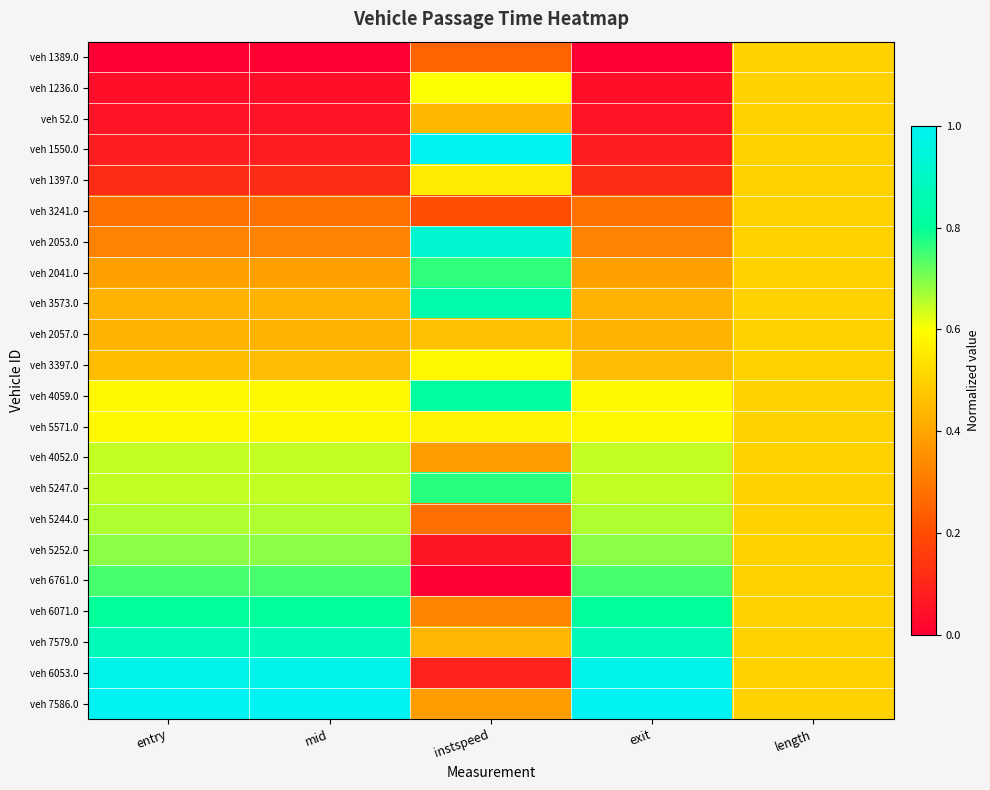

Reading left to right, what are all the values shown in this chart?

veh 1389.0: entry=0.0	mid=0.0	instspeed=0.3	exit=0.0	length=0.5
veh 1236.0: entry=0.0	mid=0.0	instspeed=0.6	exit=0.0	length=0.5
veh 52.0: entry=0.1	mid=0.1	instspeed=0.4	exit=0.1	length=0.5
veh 1550.0: entry=0.1	mid=0.1	instspeed=1.0	exit=0.1	length=0.5
veh 1397.0: entry=0.1	mid=0.1	instspeed=0.6	exit=0.1	length=0.5
veh 3241.0: entry=0.3	mid=0.3	instspeed=0.2	exit=0.3	length=0.5
veh 2053.0: entry=0.3	mid=0.3	instspeed=0.9	exit=0.3	length=0.5
veh 2041.0: entry=0.4	mid=0.4	instspeed=0.8	exit=0.4	length=0.5
veh 3573.0: entry=0.4	mid=0.4	instspeed=0.8	exit=0.4	length=0.5
veh 2057.0: entry=0.4	mid=0.4	instspeed=0.5	exit=0.4	length=0.5
veh 3397.0: entry=0.5	mid=0.5	instspeed=0.6	exit=0.5	length=0.5
veh 4059.0: entry=0.6	mid=0.6	instspeed=0.8	exit=0.6	length=0.5
veh 5571.0: entry=0.6	mid=0.6	instspeed=0.6	exit=0.6	length=0.5
veh 4052.0: entry=0.6	mid=0.6	instspeed=0.4	exit=0.6	length=0.5
veh 5247.0: entry=0.6	mid=0.6	instspeed=0.8	exit=0.6	length=0.5
veh 5244.0: entry=0.7	mid=0.7	instspeed=0.3	exit=0.7	length=0.5
veh 5252.0: entry=0.7	mid=0.7	instspeed=0.1	exit=0.7	length=0.5
veh 6761.0: entry=0.7	mid=0.7	instspeed=0.0	exit=0.7	length=0.5
veh 6071.0: entry=0.8	mid=0.8	instspeed=0.3	exit=0.8	length=0.5
veh 7579.0: entry=0.9	mid=0.9	instspeed=0.4	exit=0.9	length=0.5
veh 6053.0: entry=1.0	mid=1.0	instspeed=0.1	exit=1.0	length=0.5
veh 7586.0: entry=1.0	mid=1.0	instspeed=0.4	exit=1.0	length=0.5